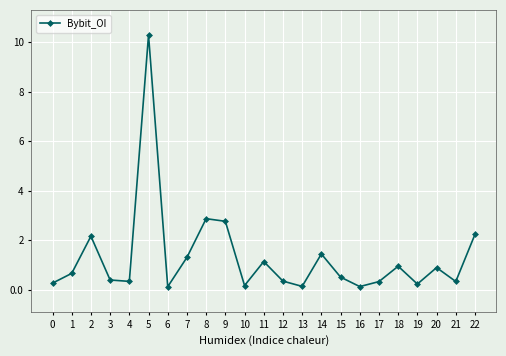

Which has a higher value, 16 or 21?

21